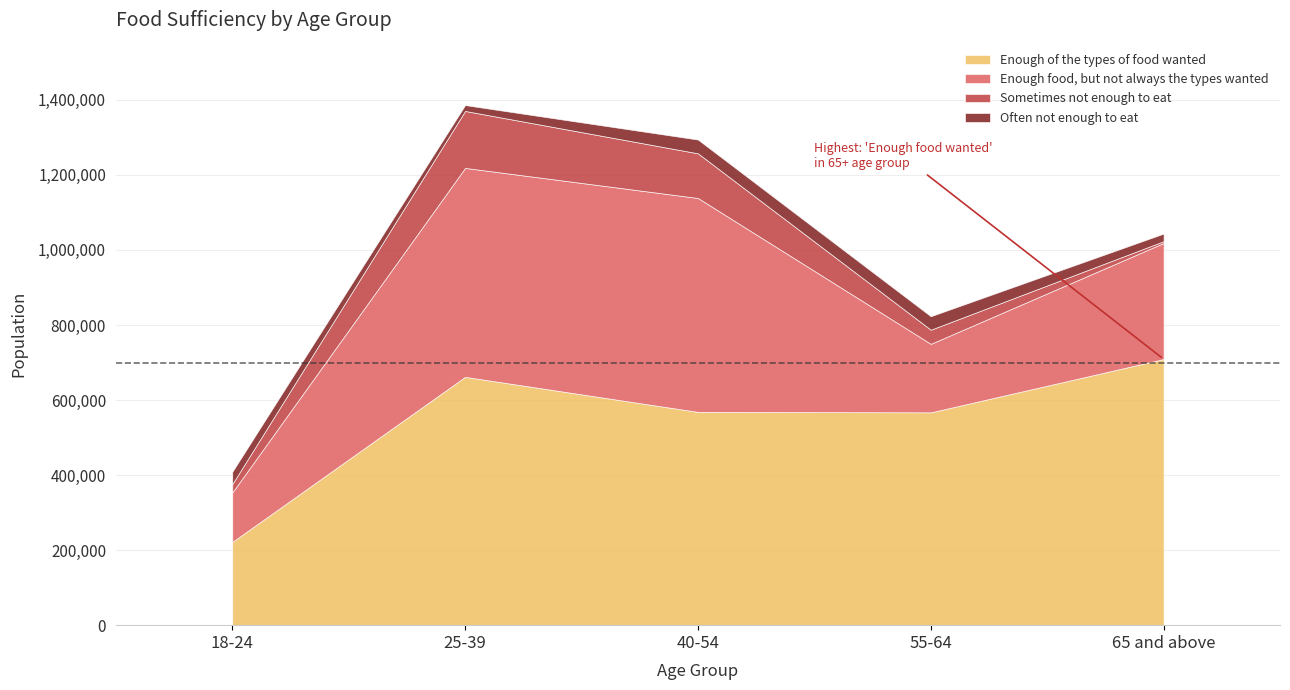

At 18-24, list the series in order from smallest to largest.

Sometimes not enough to eat, Often not enough to eat, Enough food, but not always the types wanted, Enough of the types of food wanted